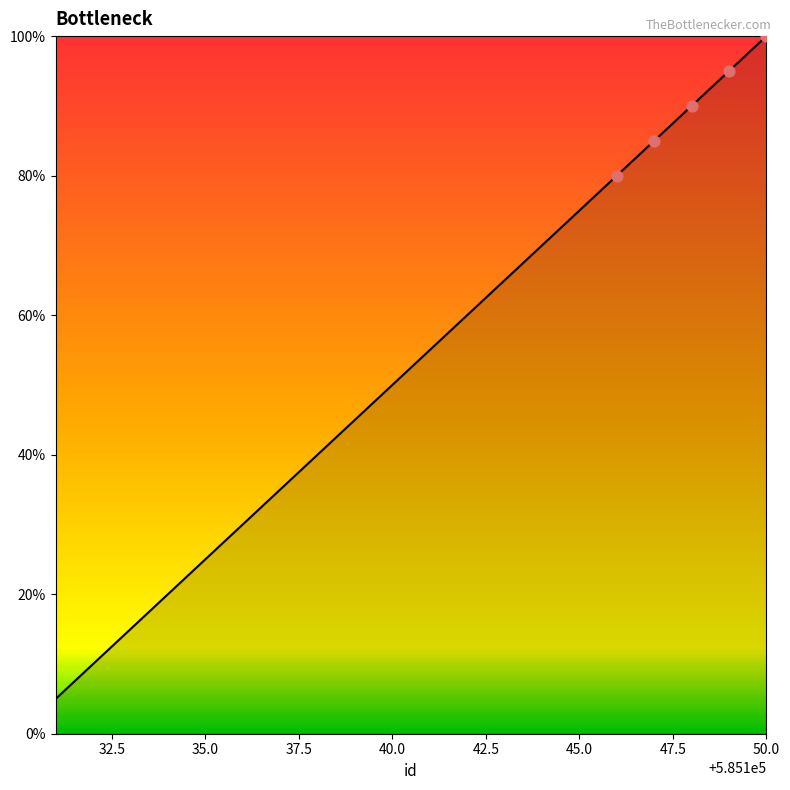

What is the maximum value shown in the chart?

100.0